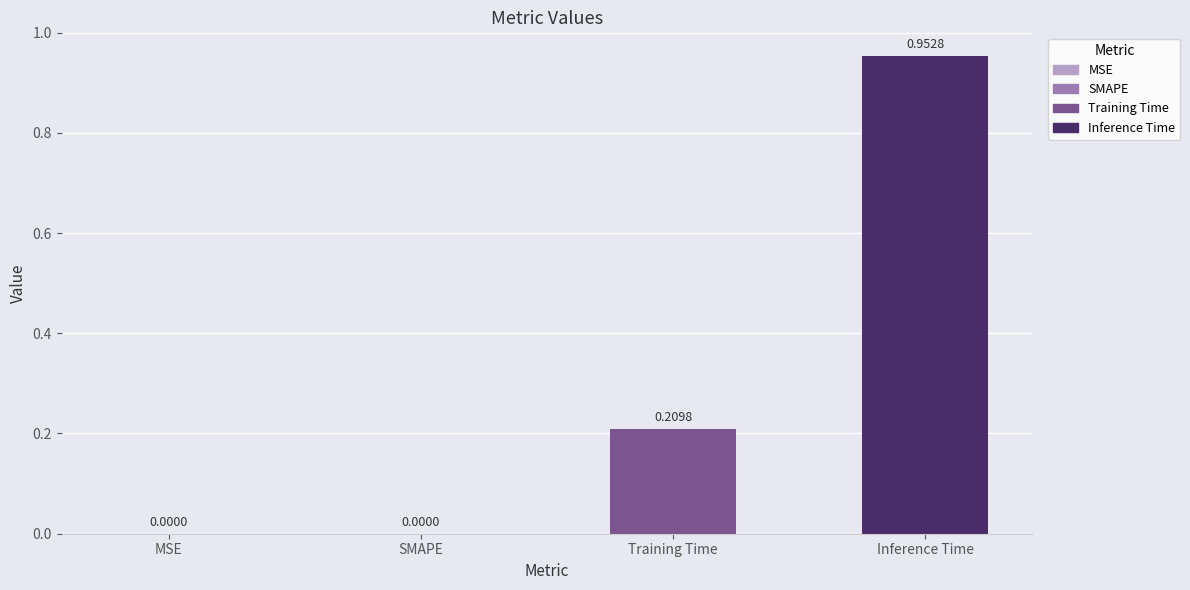

Between Inference Time and MSE, which is larger?

Inference Time